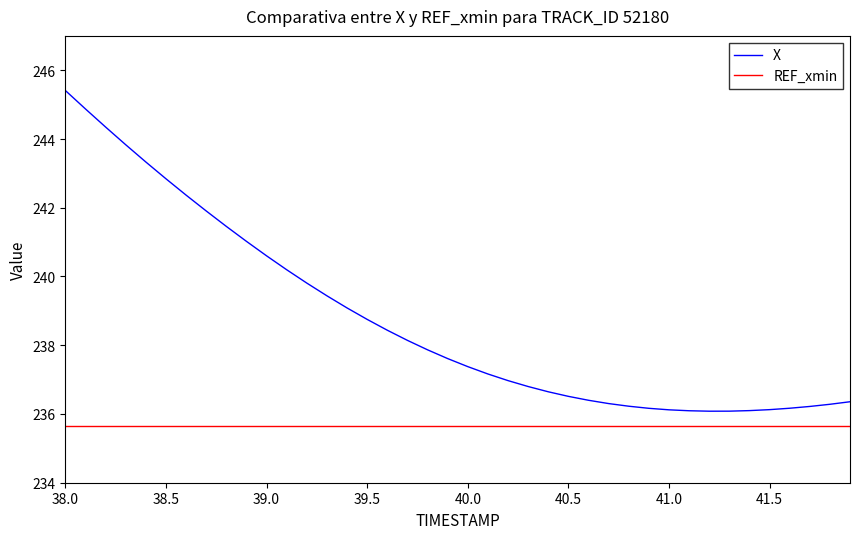

What is the difference between the maximum and minimum values in the X series?

9.3